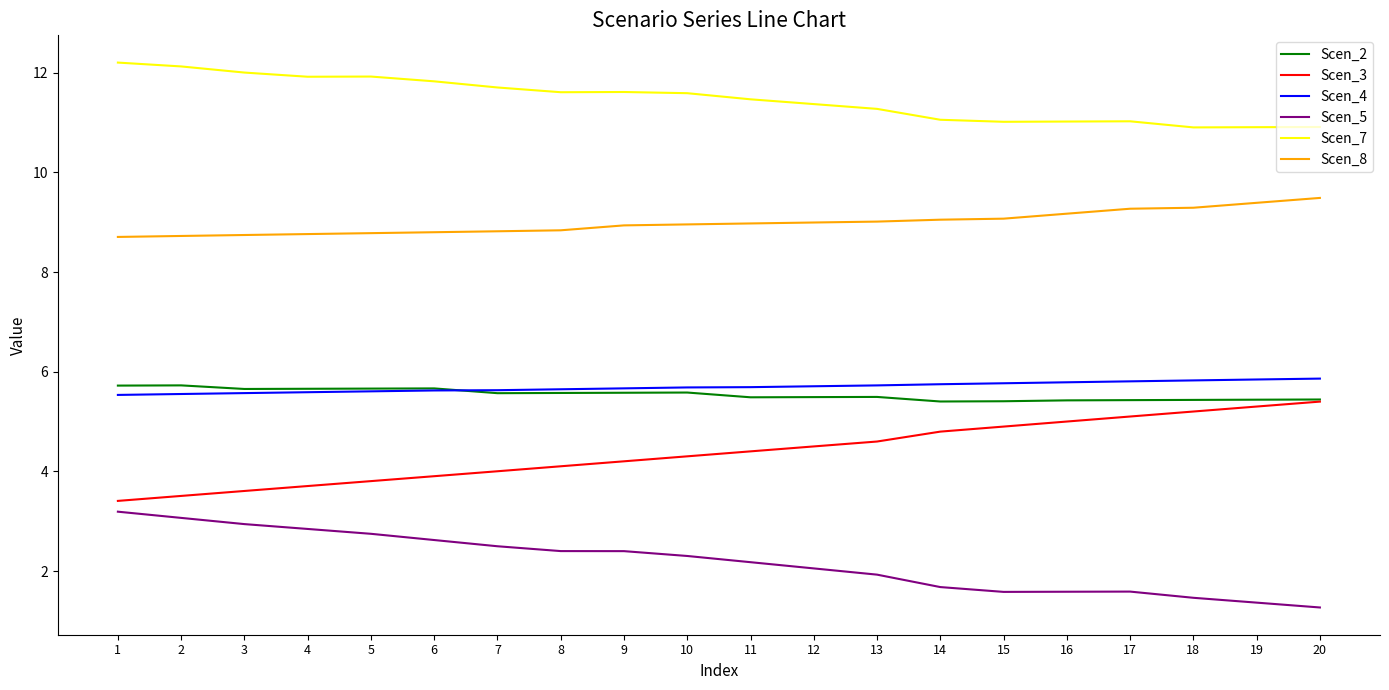

Is the value of Scen_3 at 11 greater than the value of Scen_2 at 3?

No